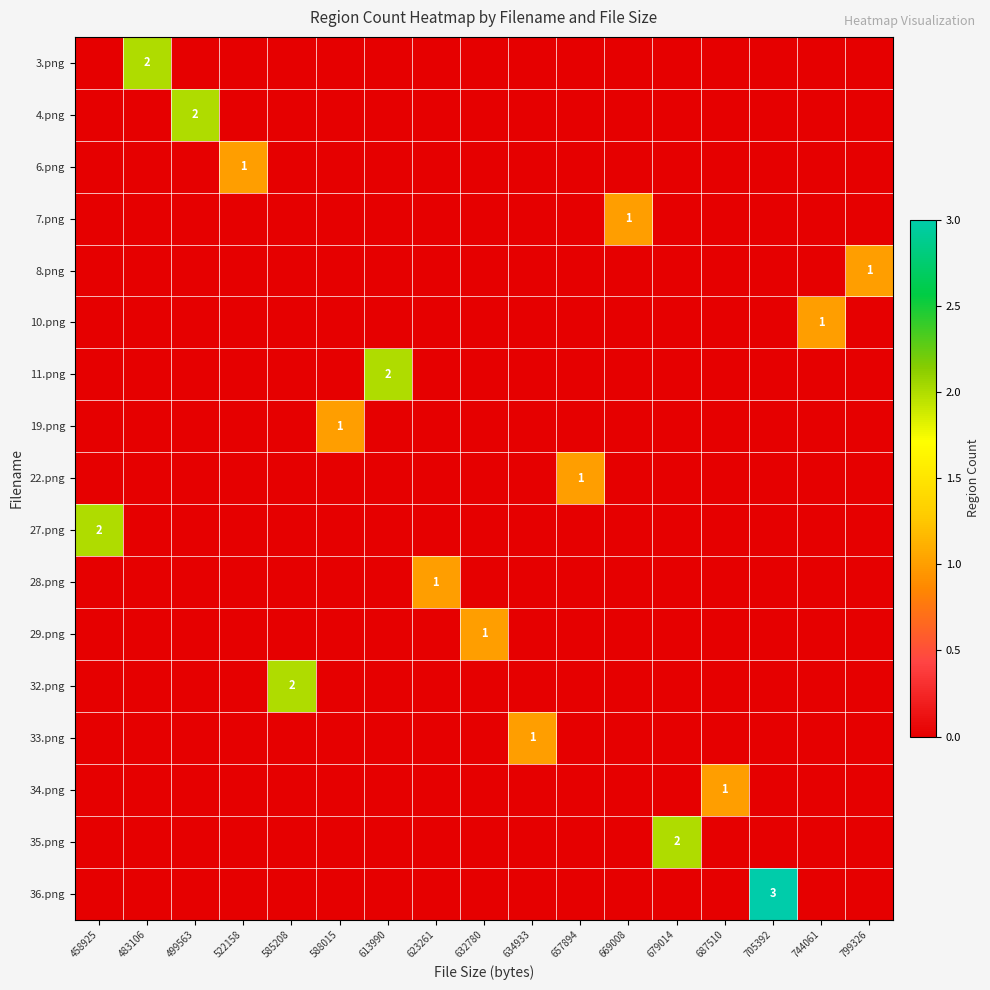

How many data points does each series have?

17